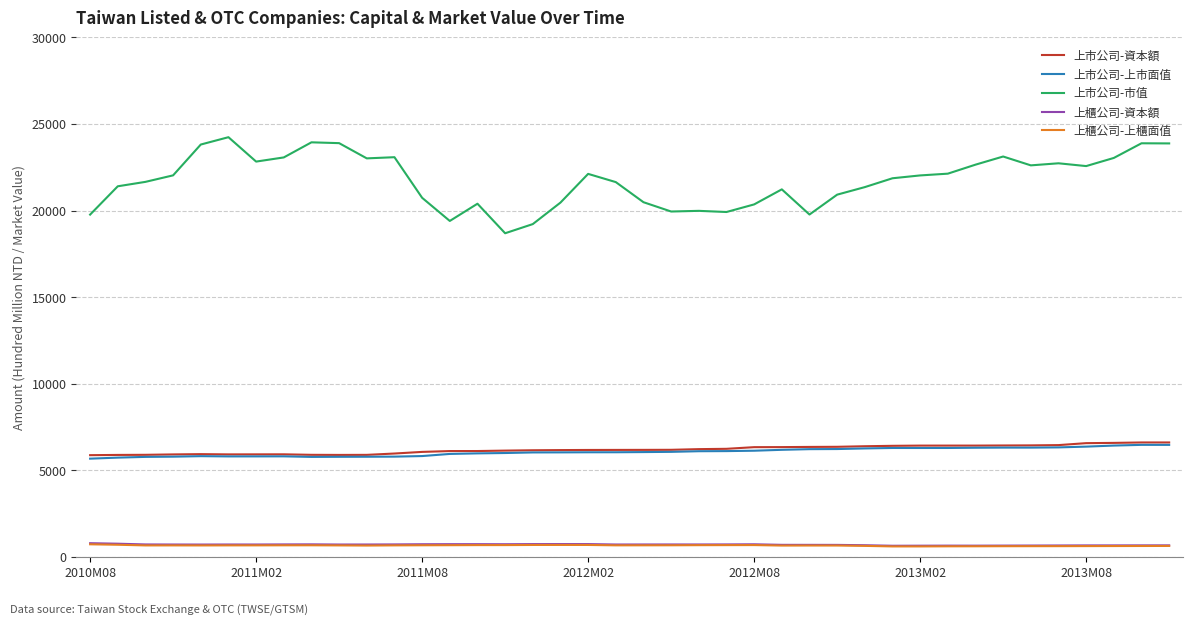

Which series has the largest total across all categories?

上市公司-市值